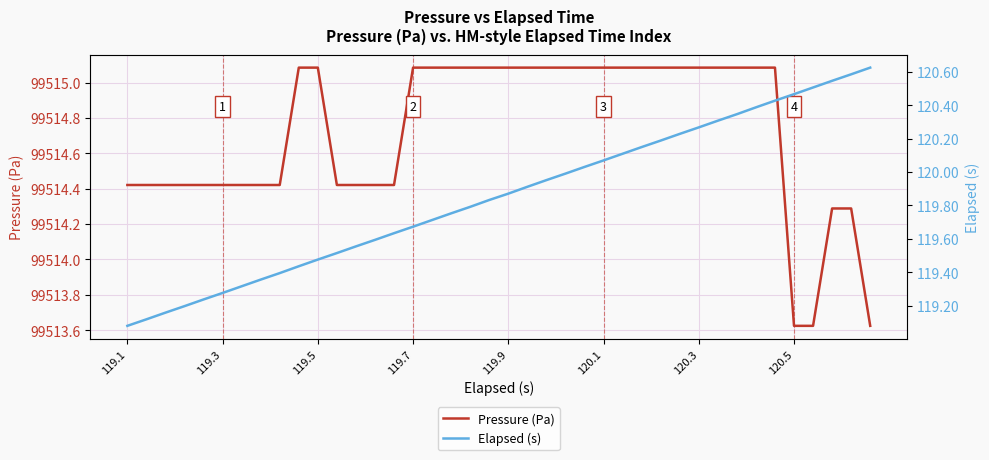

Is it true that Elapsed (s) equals 157.7 at 119.1?

False